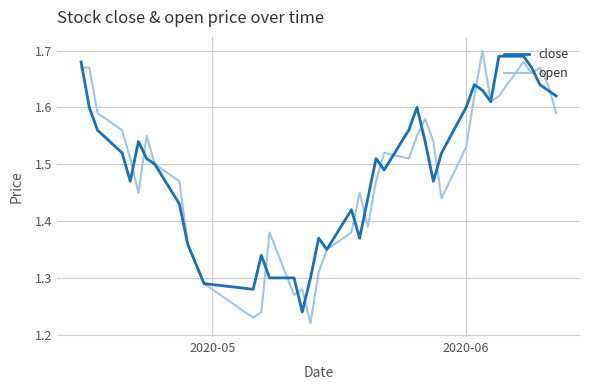

True or false: open has more than 1 interior local peaks.

True